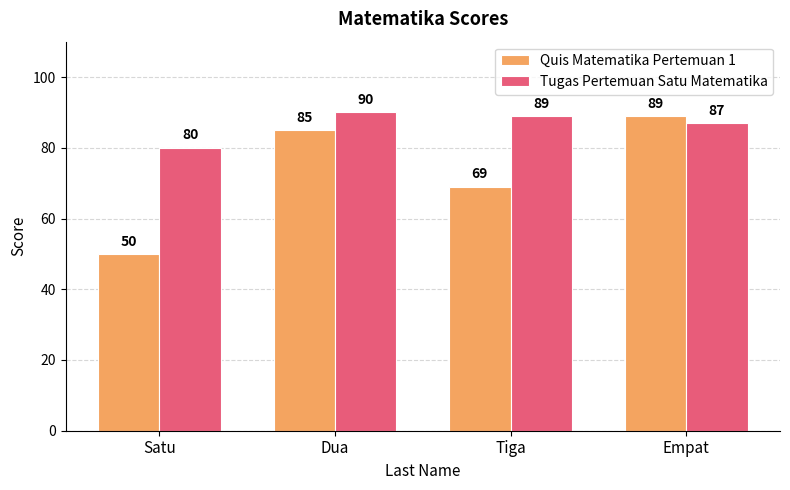

Are the bars grouped side by side (vs. stacked)?

Yes